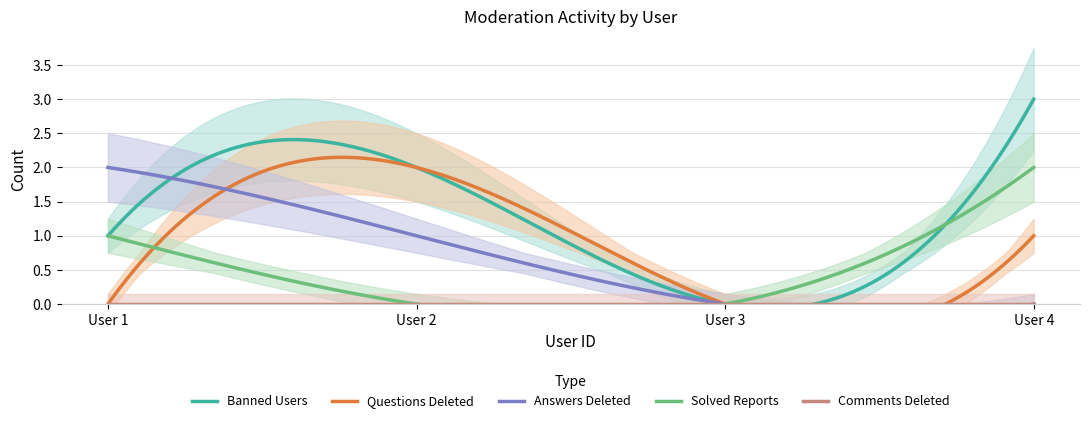

True or false: comments_deleted has more than 2 points higher than both neighbors.

False